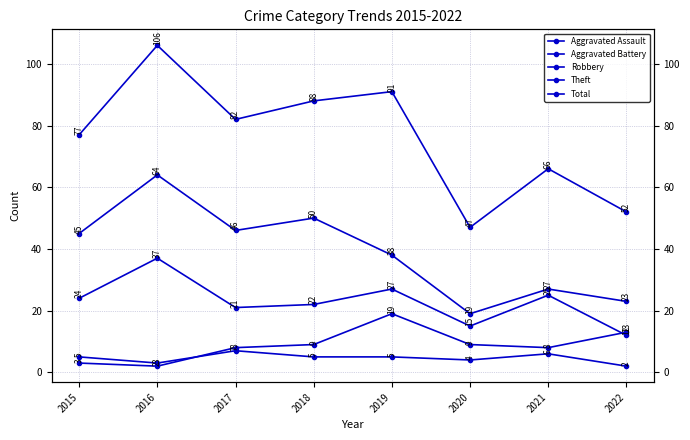

What is the difference between the Aggravated Battery values at 2020 and 2022?

4